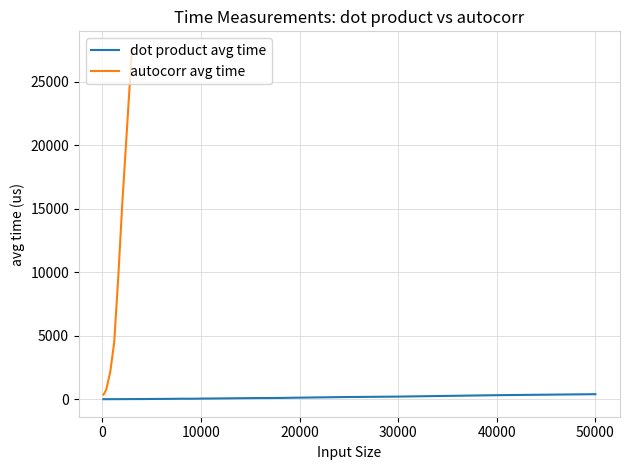

Reading left to right, list all the values displayed in this chart.

100=2.0	200=2.7	400=2.7	800=4.2	1200=5.3	1600=5.9	2000=8.5	3000=12.3	4000=13.7	5000=20.0	6000=25.0	7000=29.8	8000=40.3	9000=37.6	10000=49.6	12000=63.0	14000=80.8	16000=93.5	18000=100.2	20000=124.8	25000=174.9	30000=207.1	40000=319.2	50000=397.5